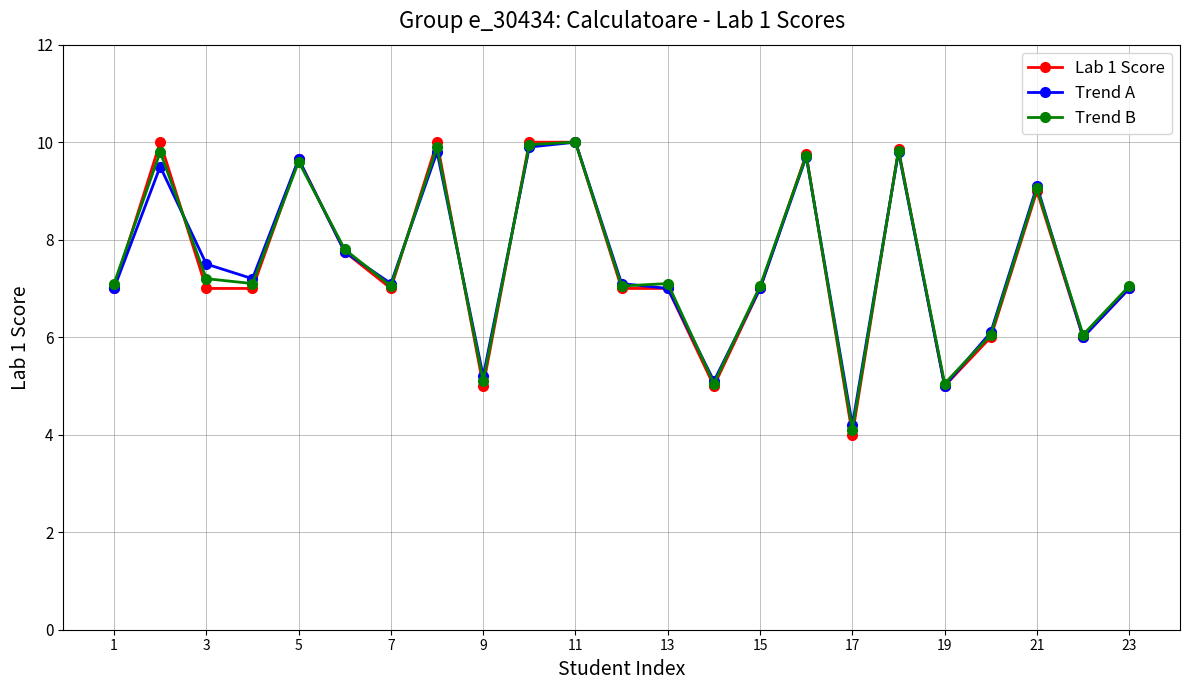

True or false: Trend B has more than 2 points higher than both neighbors.

True